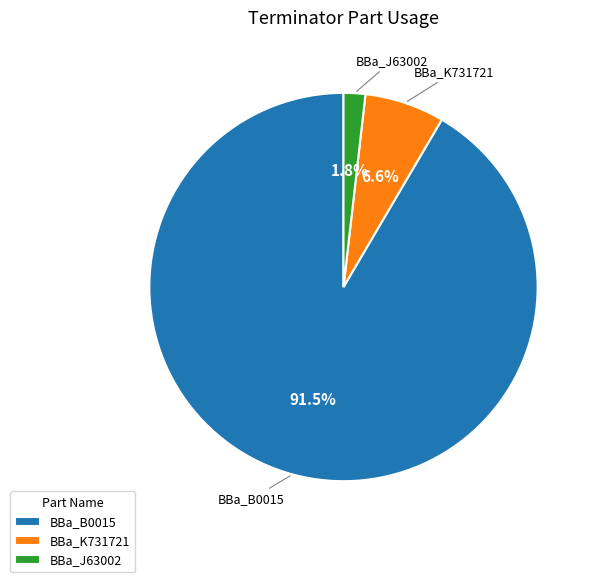

Between BBa_J63002 and BBa_B0015, which is larger?

BBa_B0015